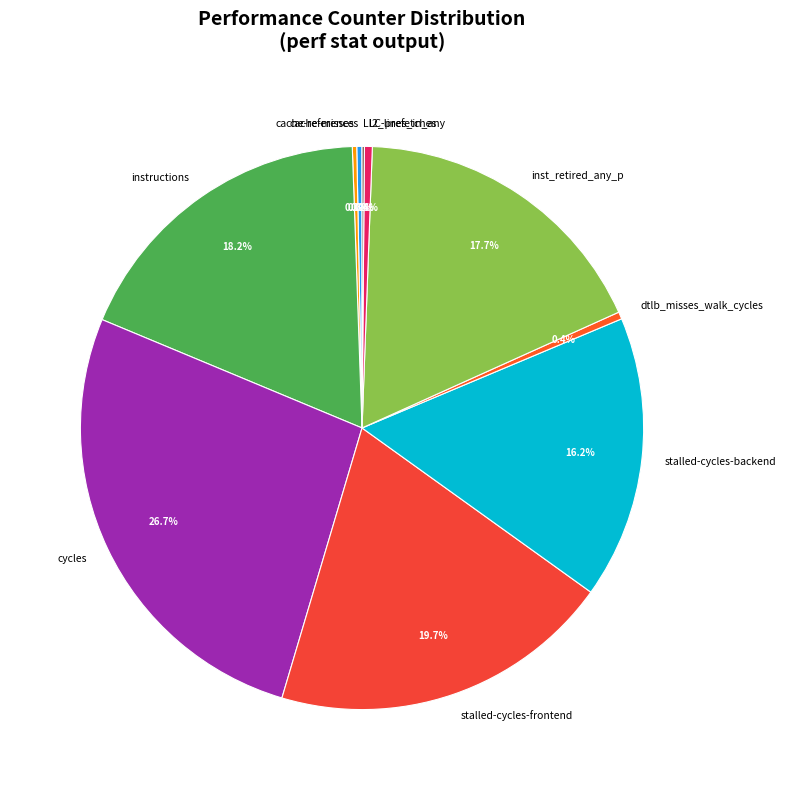

Is there a majority slice in this chart?

No